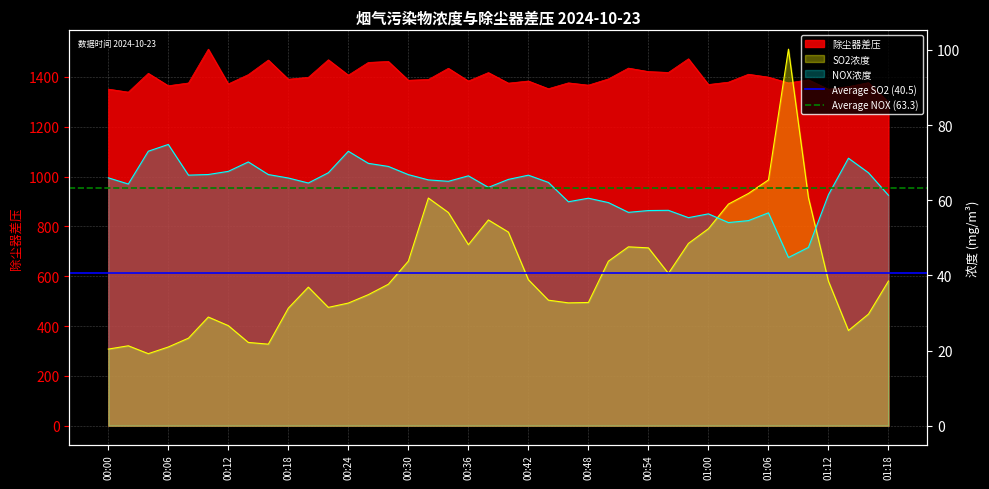

What is the spread (max minus min) of values at 00:00?

22.7